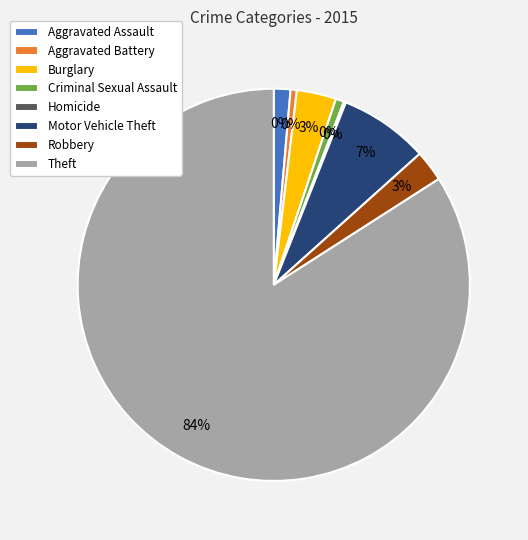

To the nearest percent, what is the difference between the largest and smallest slice percentages?

84%